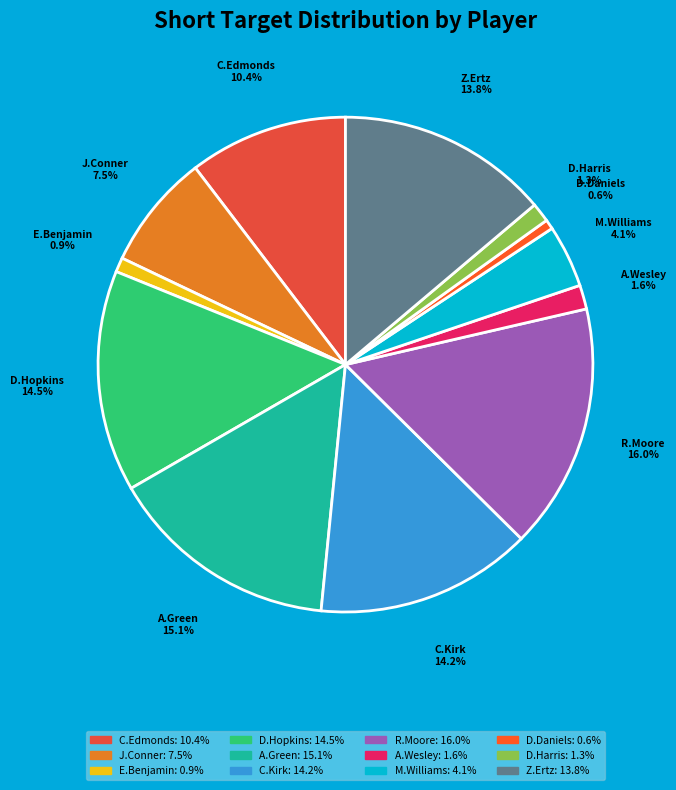

To the nearest percent, what is the average slice percentage?

8%